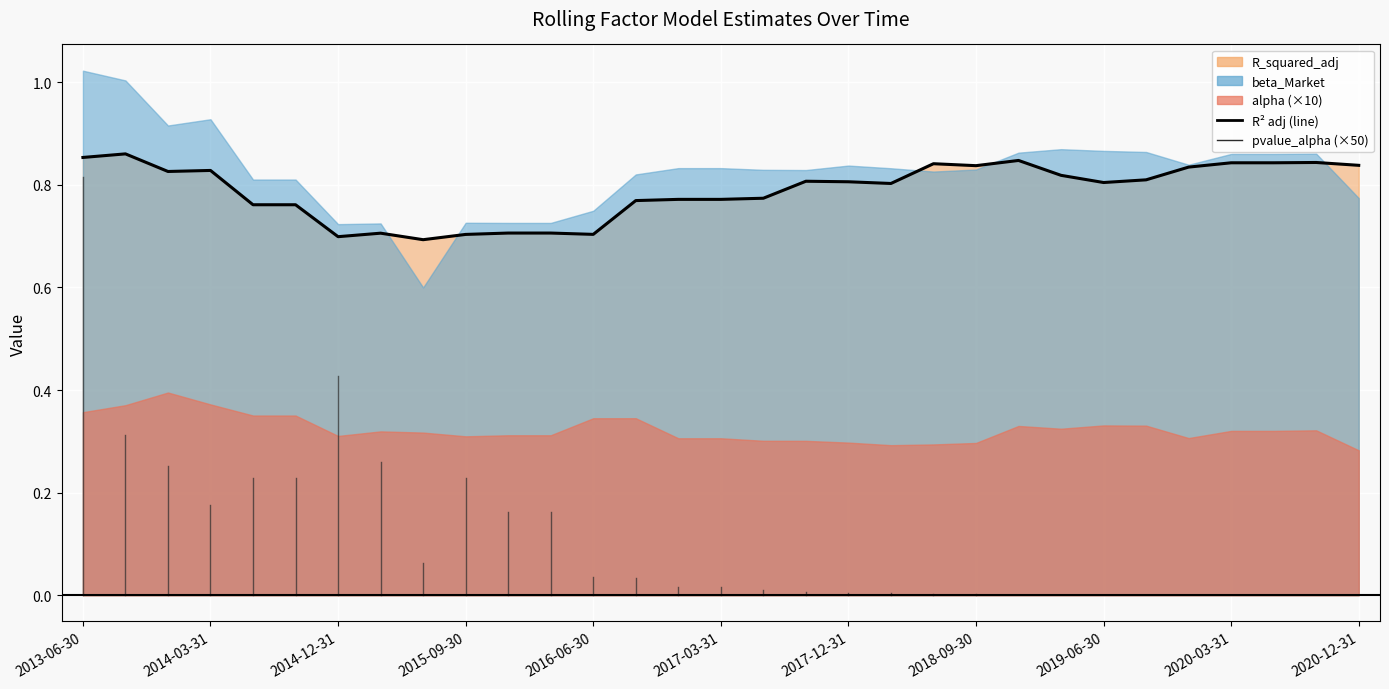

How many interior local valleys (lower than both neighbors) does the data have?

7